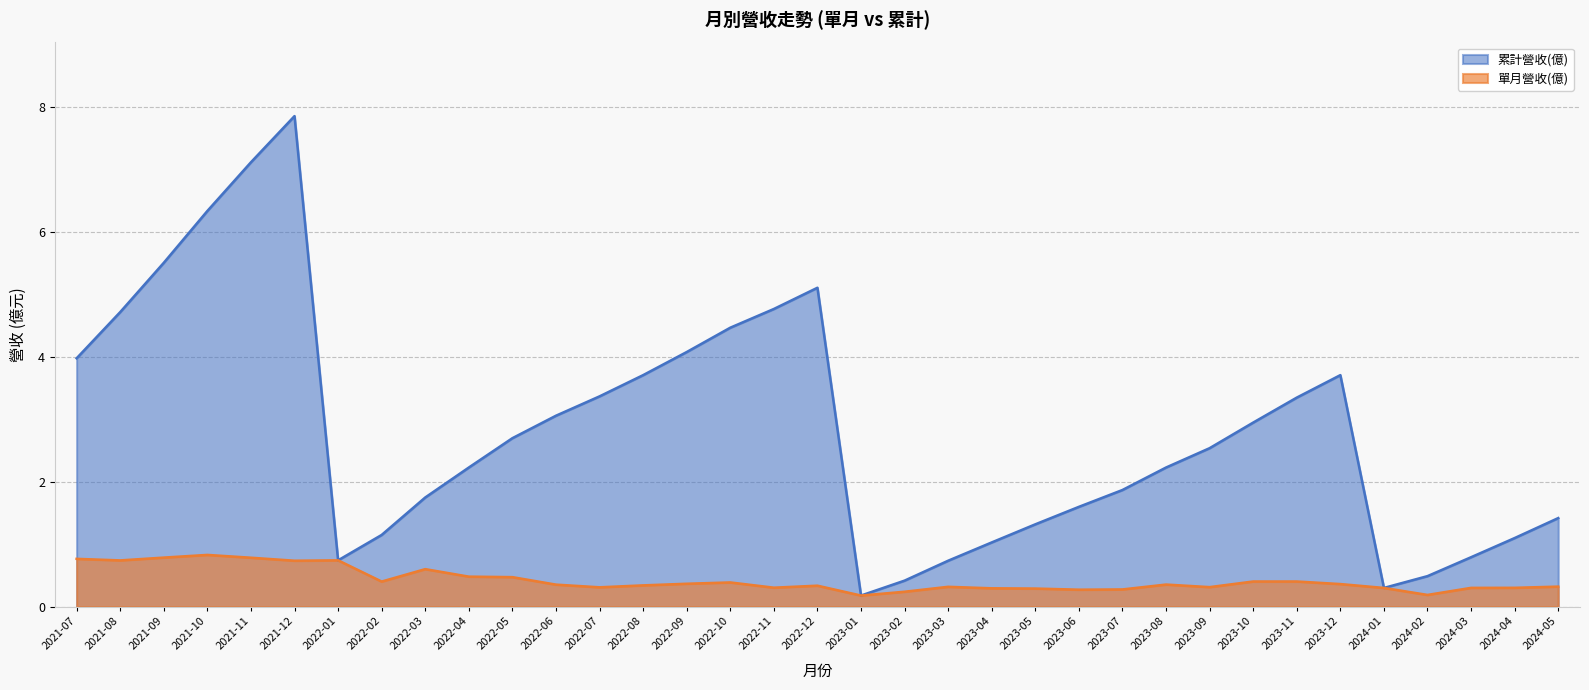

The 單月營收(億) series shows 0.1 at 2023-08. True or false?

False